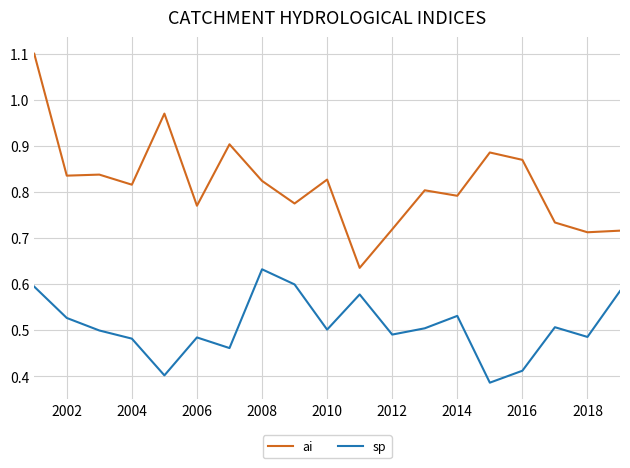

What is the greatest value displayed?

1.1